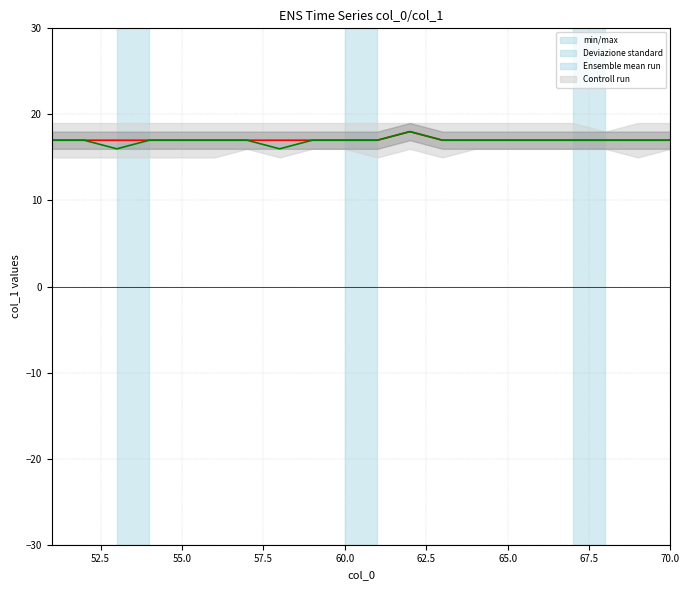

True or false: Ensemble mean run has a value of 4 at 65.0.

False